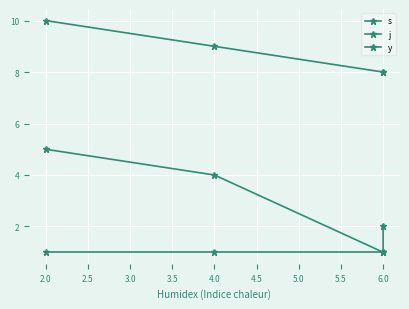

Where is y nearest to the value 1?

2.0